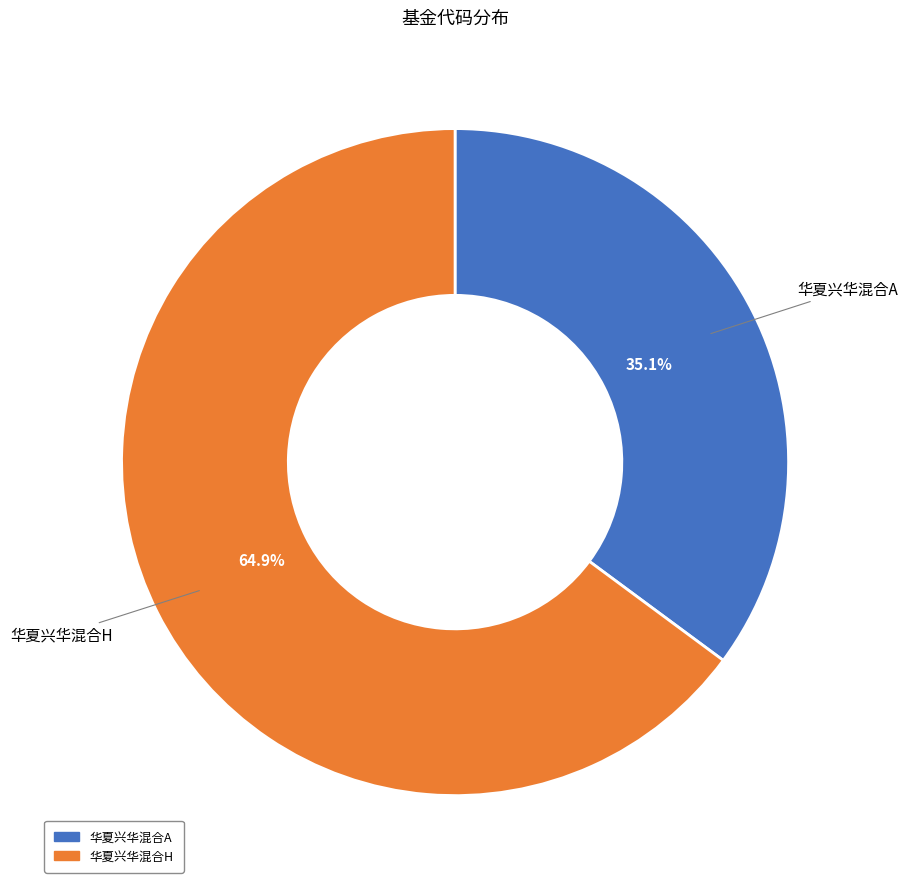

Between 华夏兴华混合H and 华夏兴华混合A, which is larger?

华夏兴华混合H